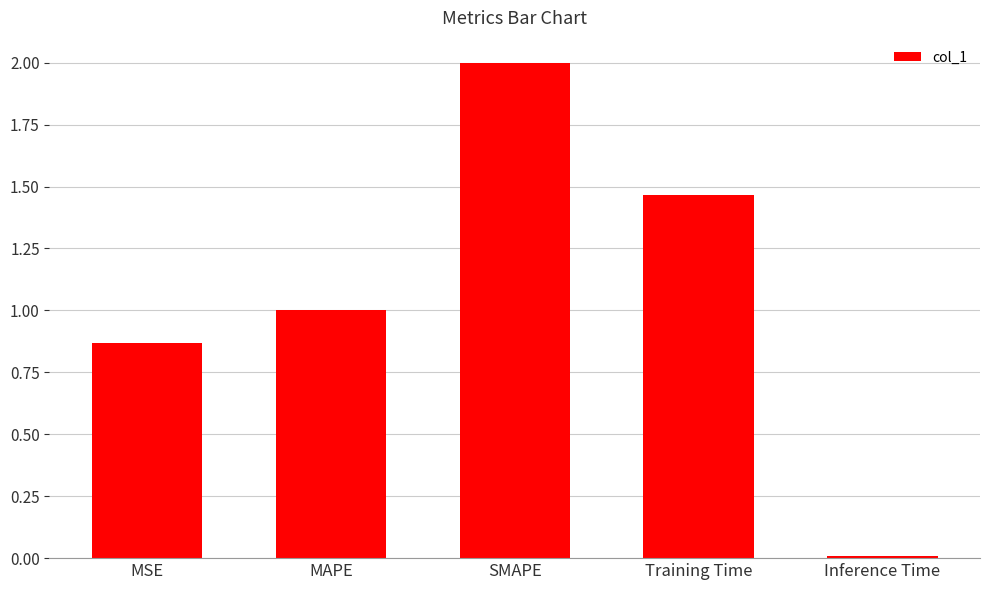

List the labels in order of value, largest first.

SMAPE, Training Time, MAPE, MSE, Inference Time